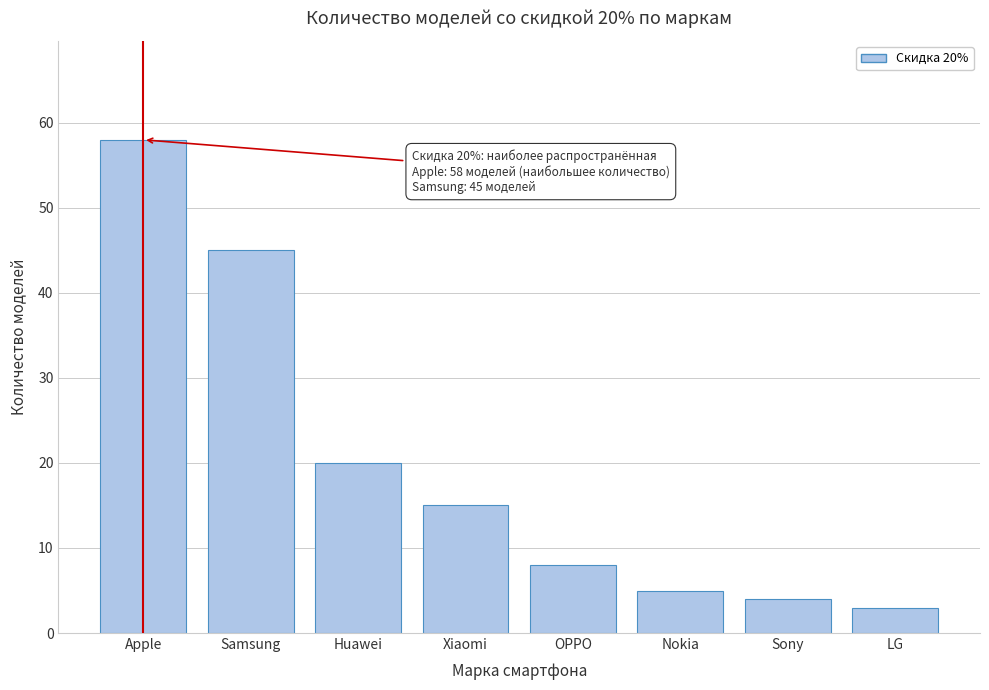

Reading left to right, extract all data points from this chart.

58	45	20	15	8	5	4	3